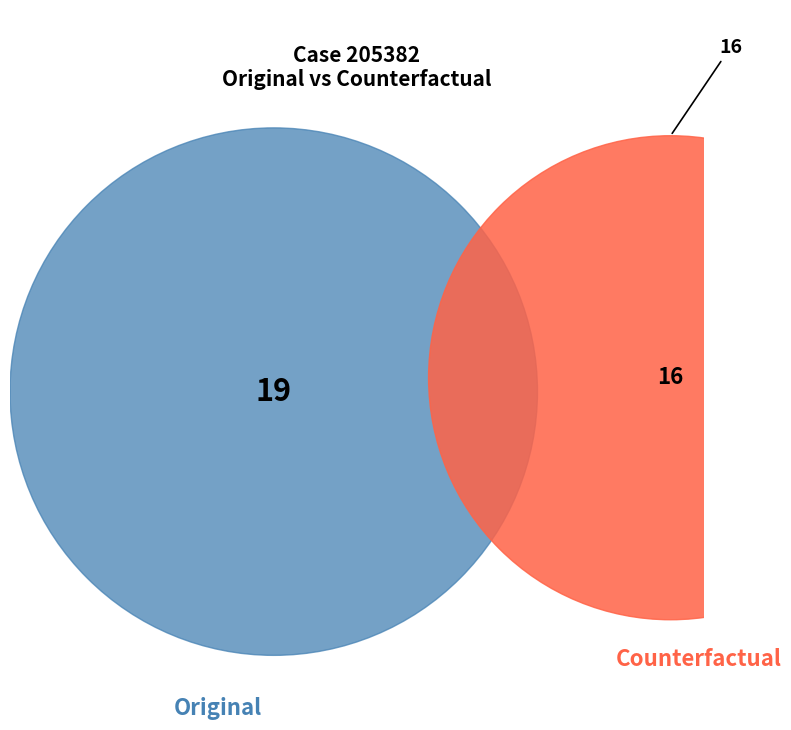

What percentage is the Original slice, to the nearest percent?

54%